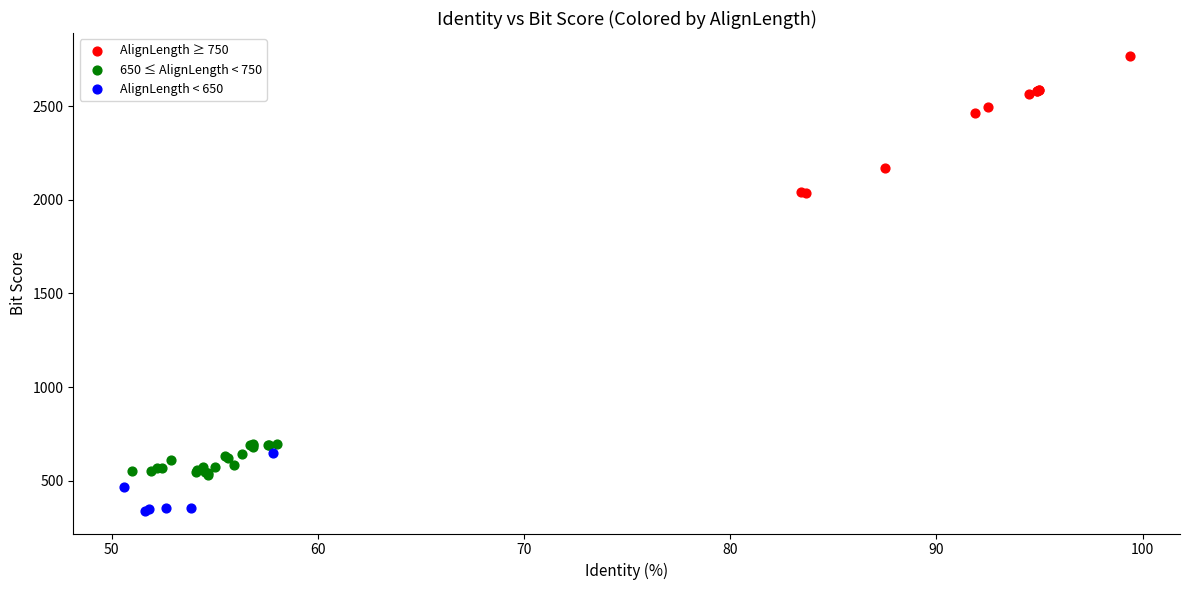

Which series has the largest Y range (max minus min)?

AlignLength ≥ 750